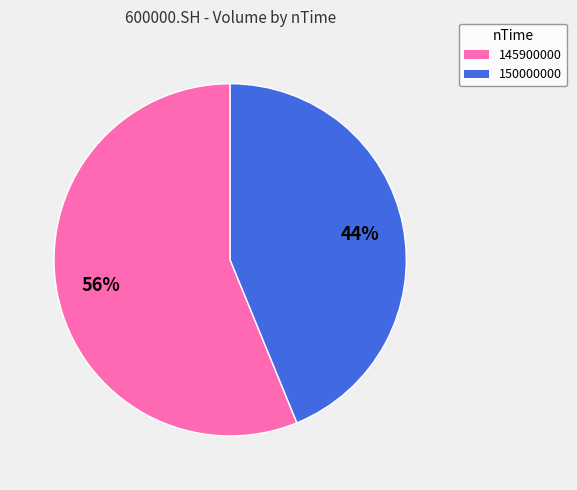

What is the largest slice in the pie chart?

145900000